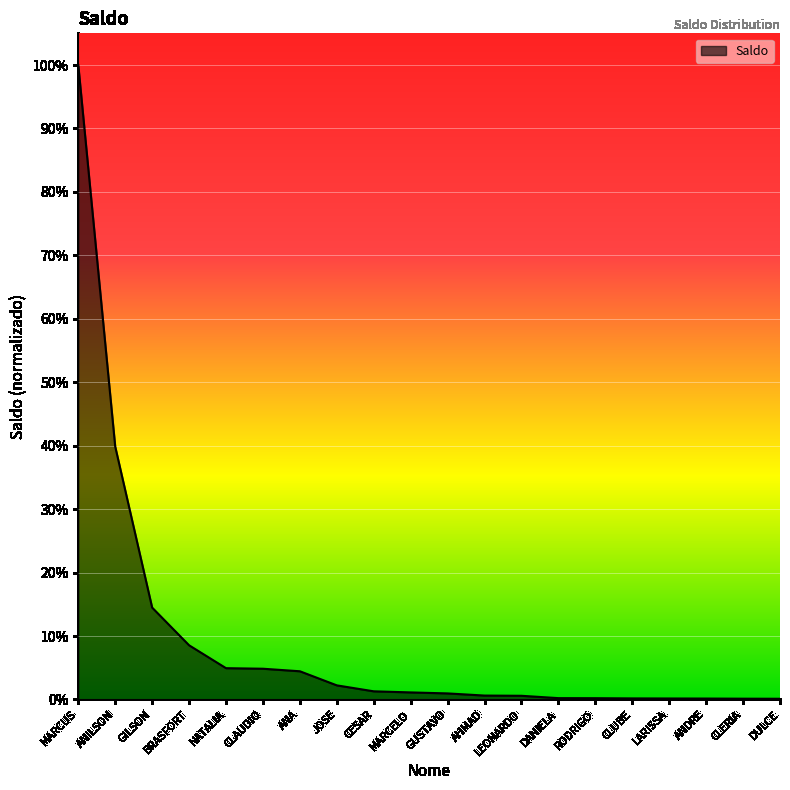

Reading left to right, transcribe all the data shown in this chart.

MARCUS=1.0	ANILSON=0.4	GILSON=0.1	BRASFORT=0.1	NATALIA=0.0	CLAUDIO=0.0	ANA=0.0	JOSE=0.0	CESAR=0.0	MARCELO=0.0	GUSTAVO=0.0	AHMAD=0.0	LEONARDO=0.0	DANIELA=0.0	RODRIGO=0.0	CLUBE=0.0	LARISSA=0.0	ANDRE=0.0	CLERIA=0.0	DULCE=0.0